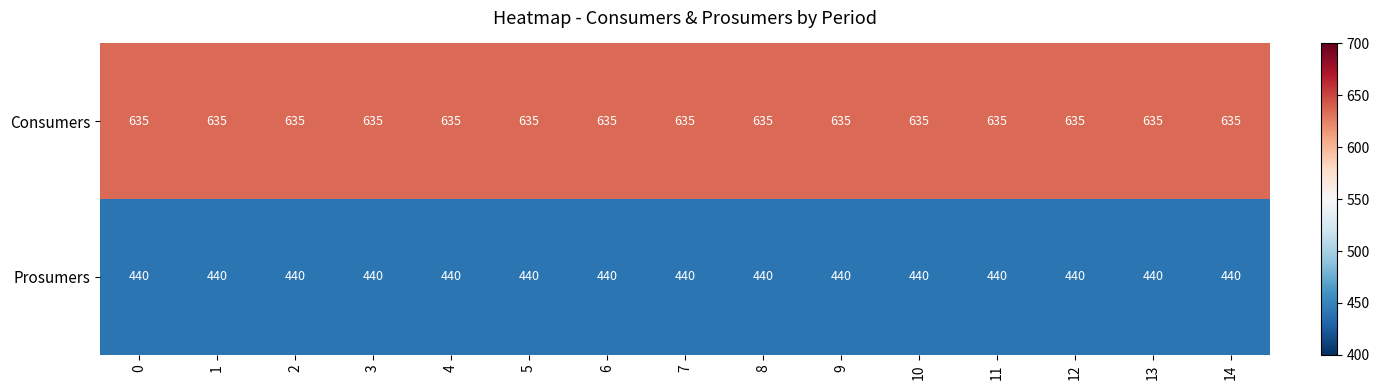

Is it true that Prosumers equals 440 at 2?

True